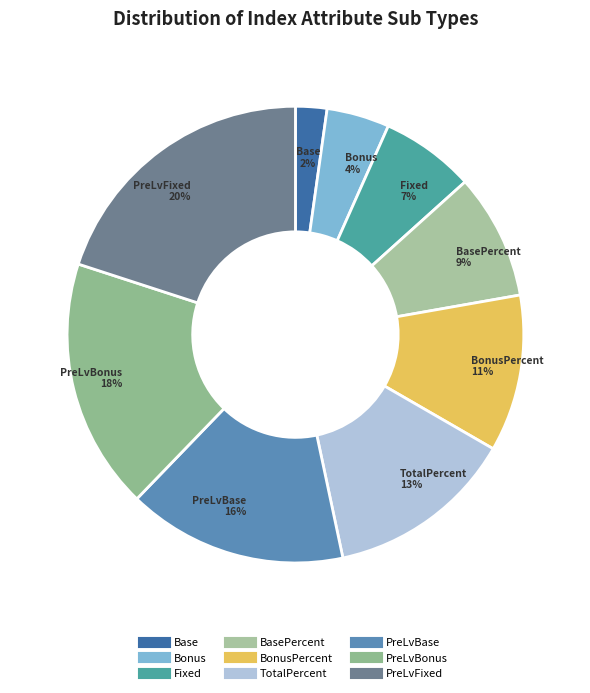

Count the number of slices in the pie.

9